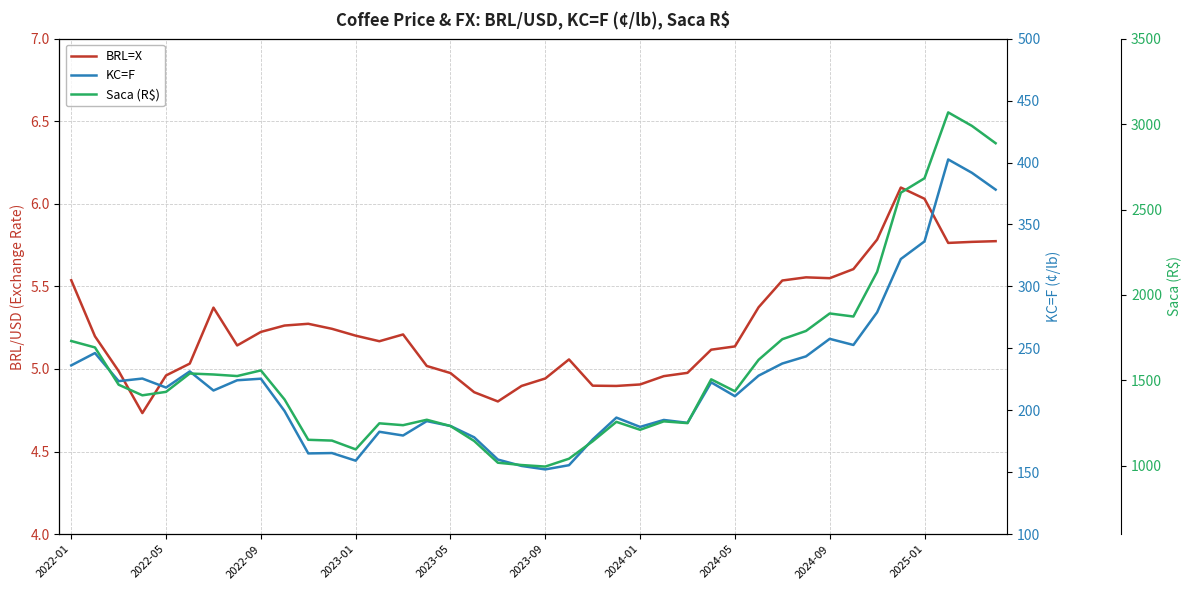

What is the sum of all Saca (R$) values?

63220.4